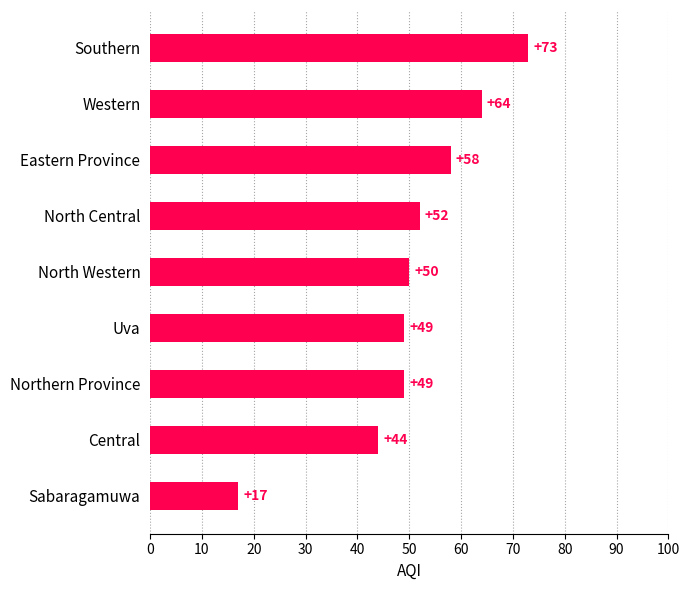

The value at Northern Province is 22. True or false?

False